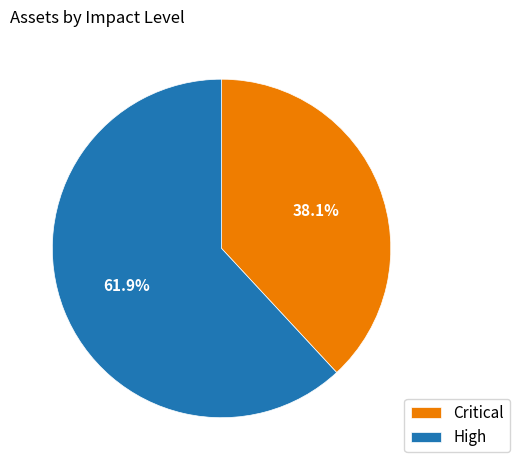

Is there a majority slice in this chart?

Yes